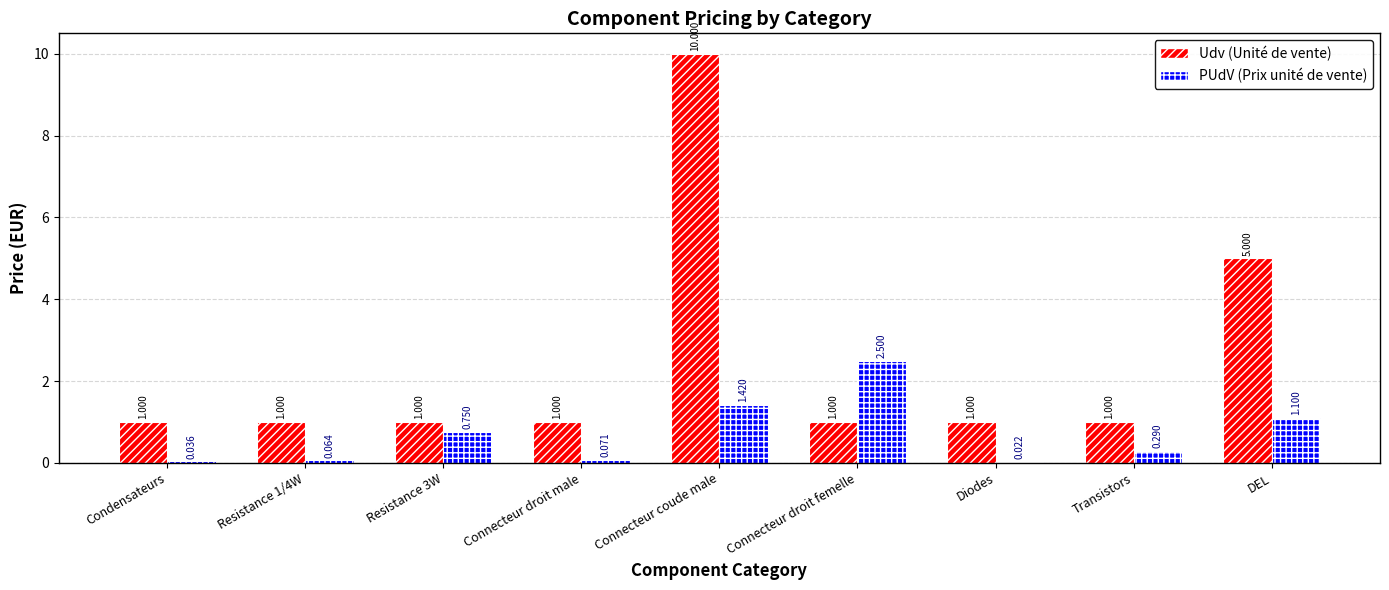

What is the maximum value shown in the chart?

10.0